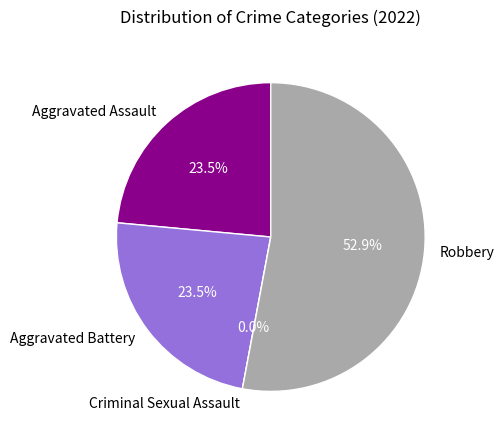

What percentage is the Aggravated Battery slice, to the nearest percent?

24%